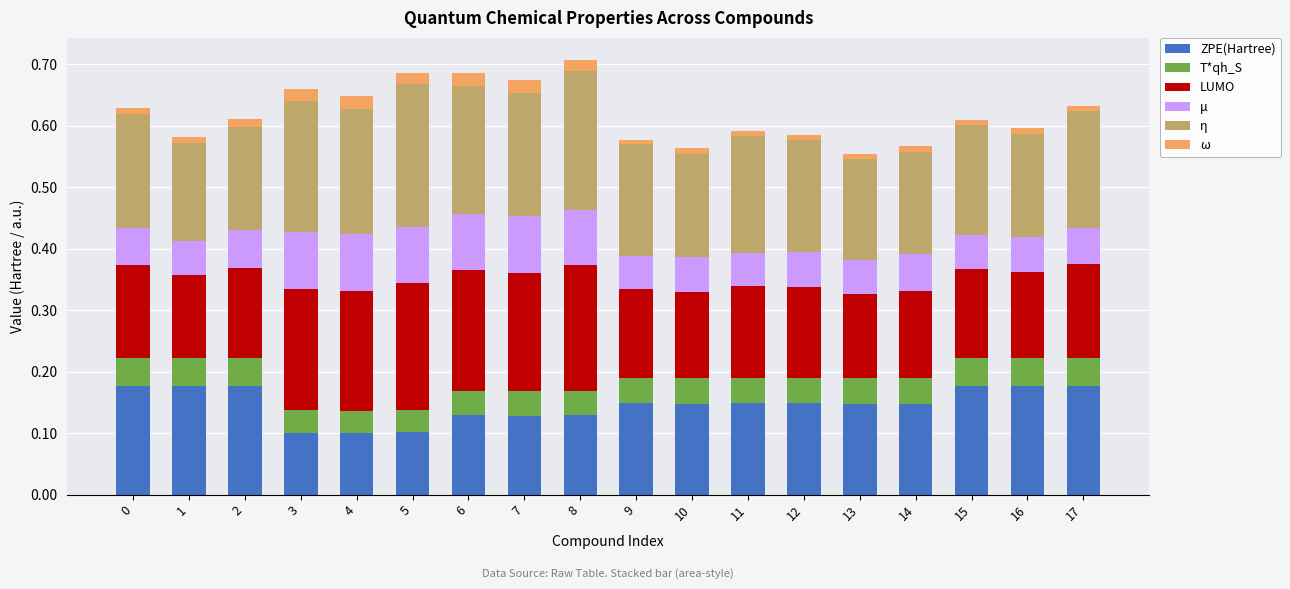

True or false: ZPE(Hartree) has a value of 0.1 at 7.

True